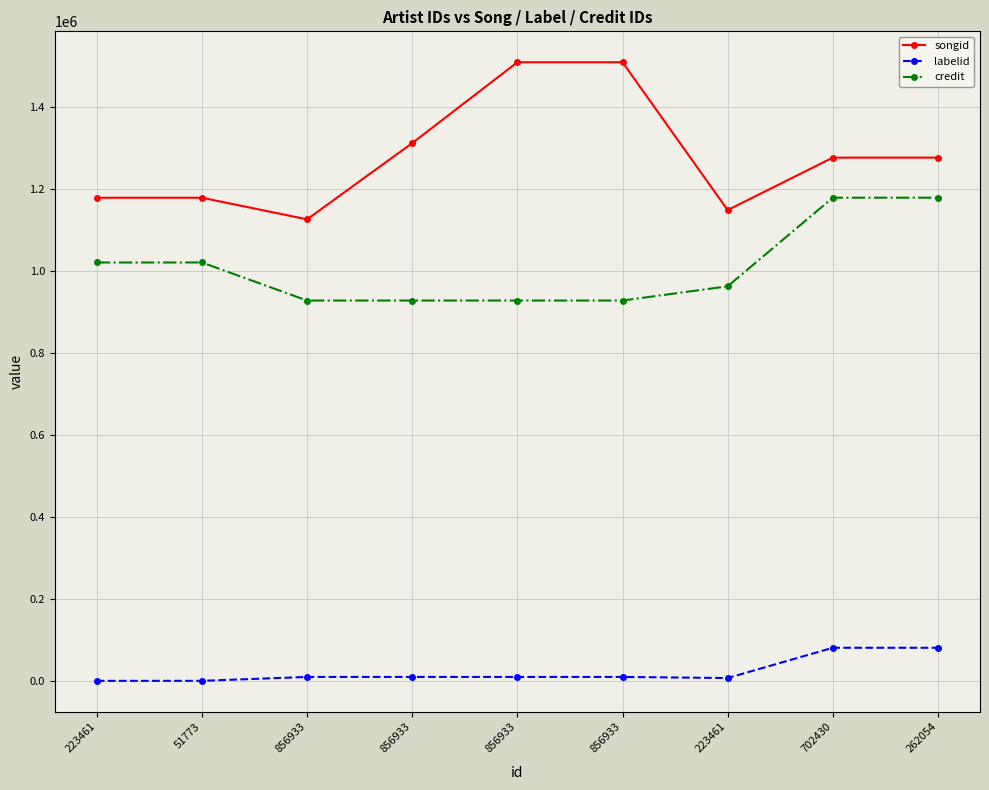

What are all the series names shown in the legend?

songid, labelid, credit